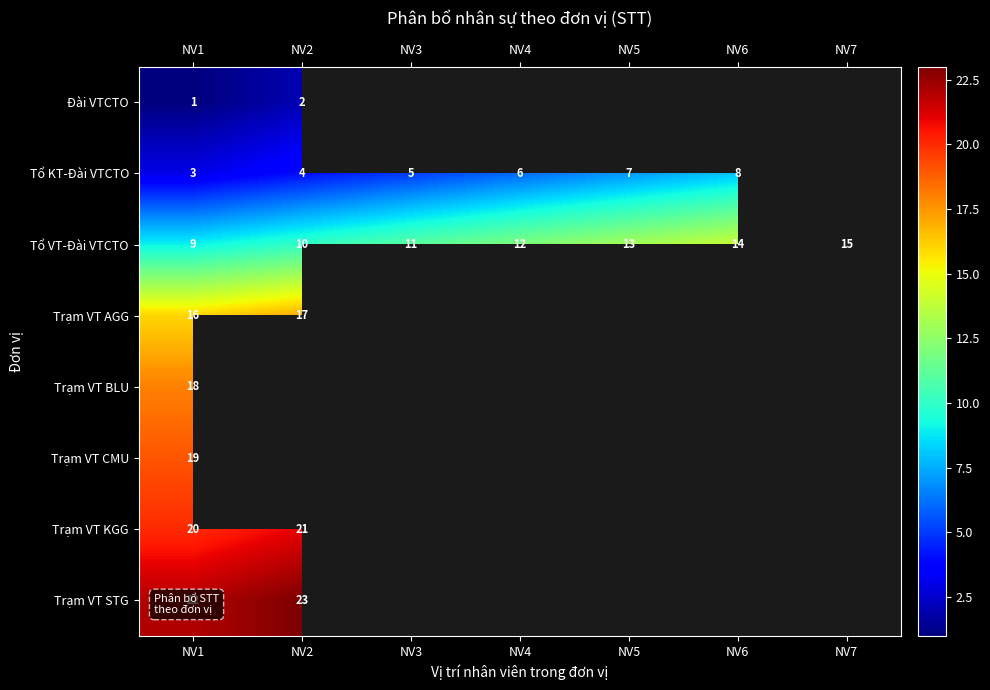

Which category has the lowest value in the Tổ VT-Đài VTCTO series?

NV1